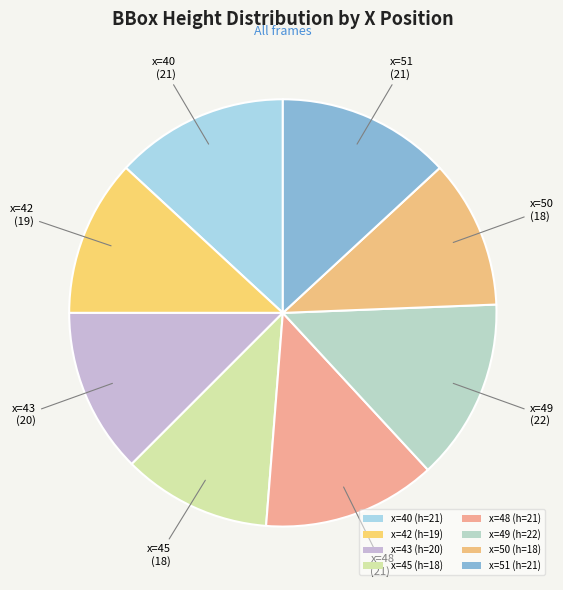

Which category has the biggest portion of the pie?

x=49 (h=22)